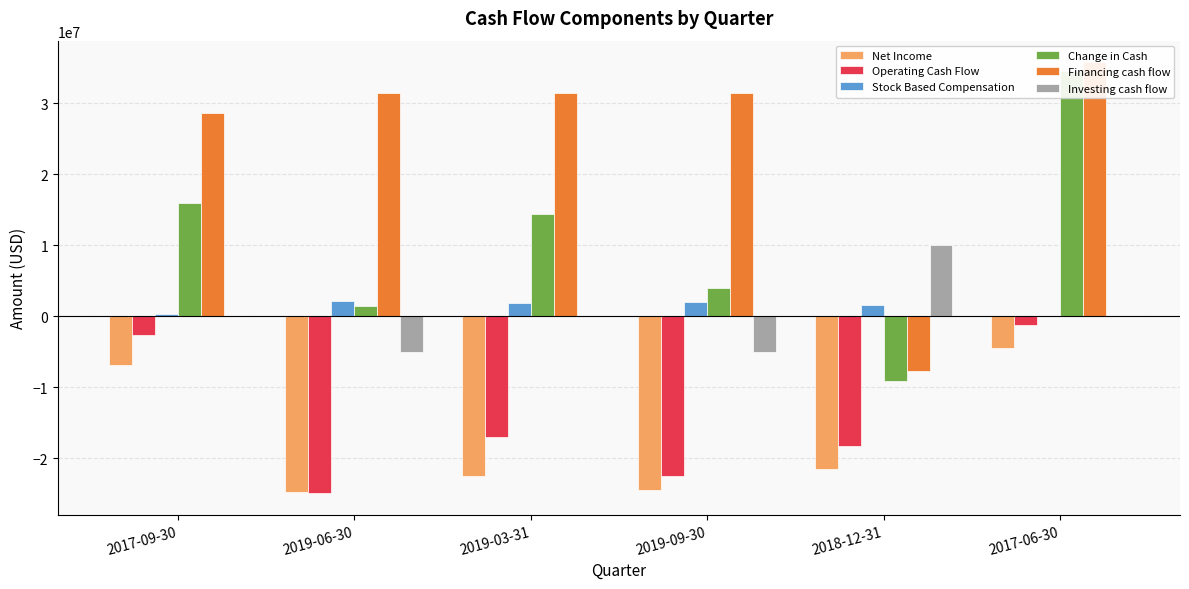

What is the lowest value of the Net Income series?

-24765000